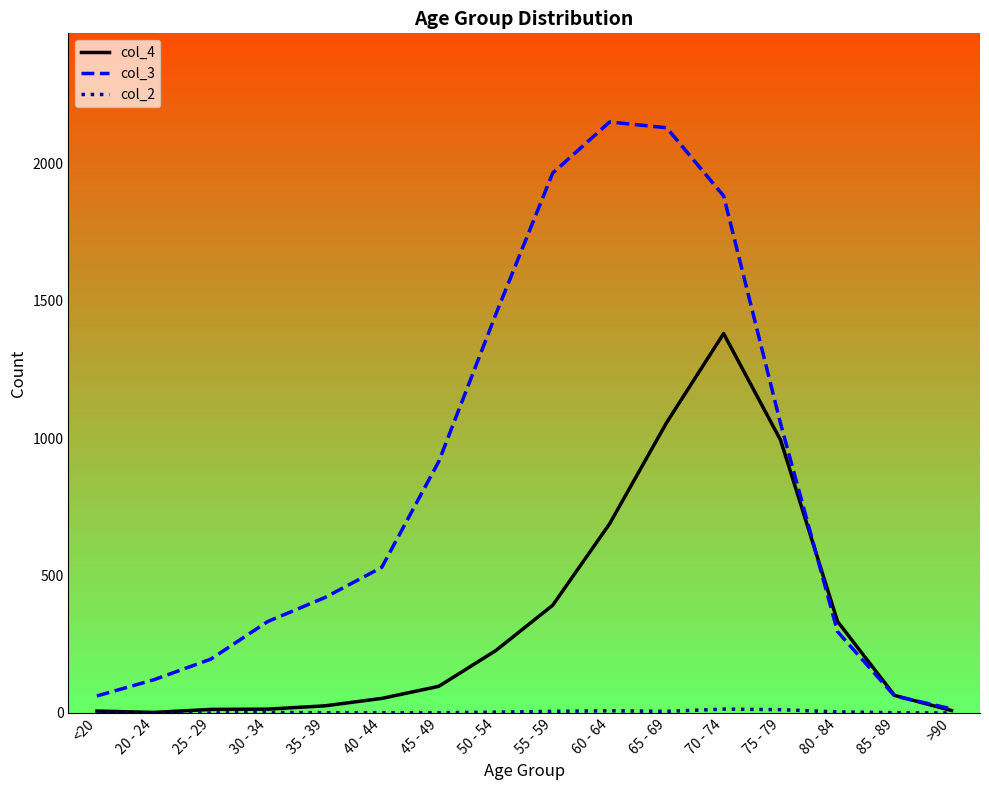

Read the col_2 value at 80 - 84.

4